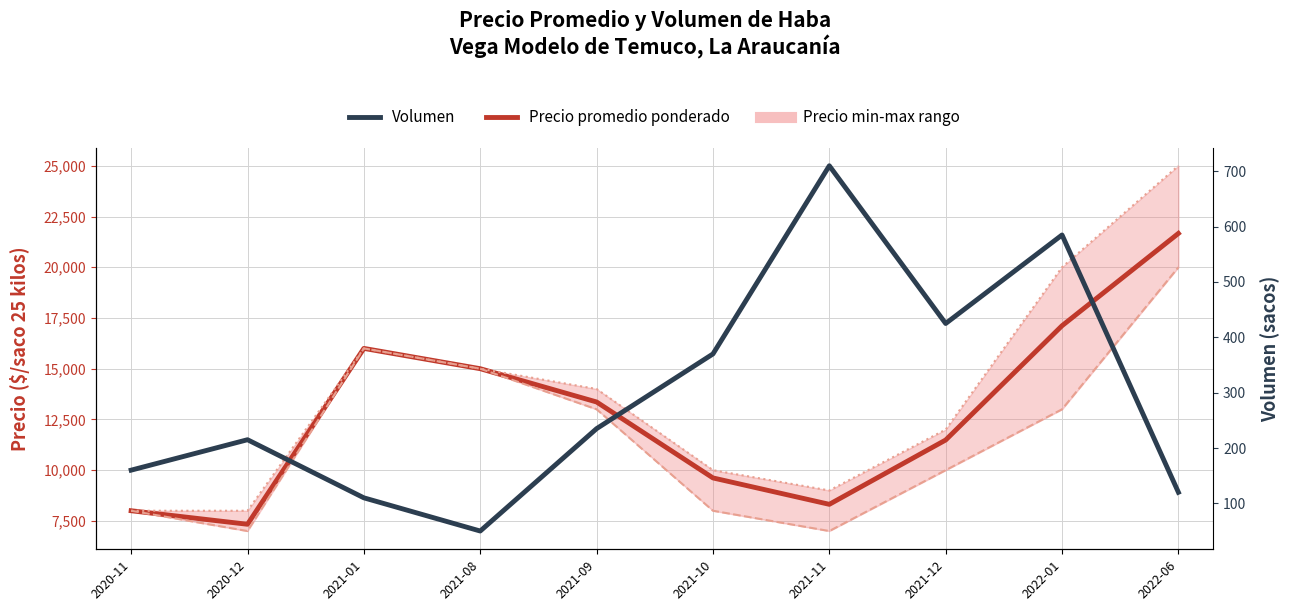

The value of Precio mínimo at 2020-12 is 9730. True or false?

False